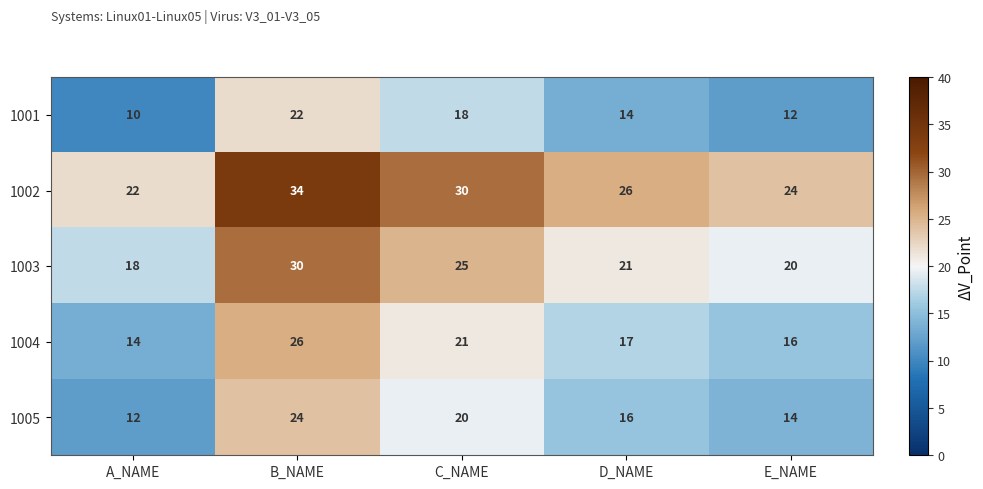

Reading right to left, list all the values displayed in this chart.

1001: 12	14	18	22	10
1002: 24	26	30	34	22
1003: 20	21	25	30	18
1004: 16	17	21	26	14
1005: 14	16	20	24	12